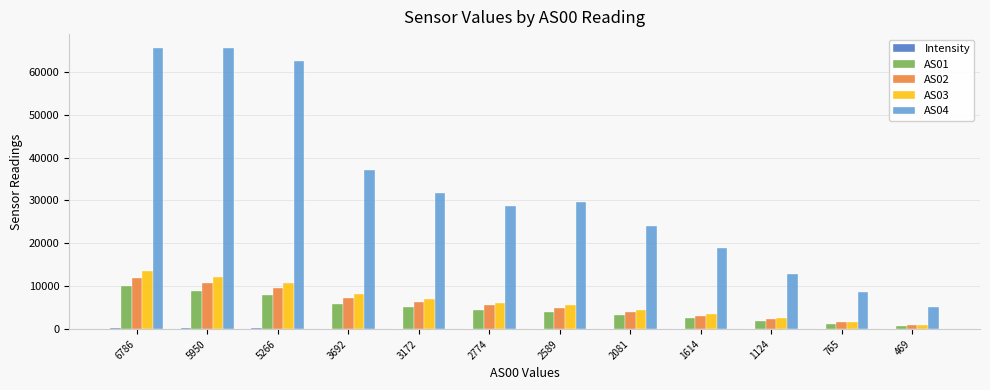

The value of AS02 at 3692 is 7356.0. True or false?

True